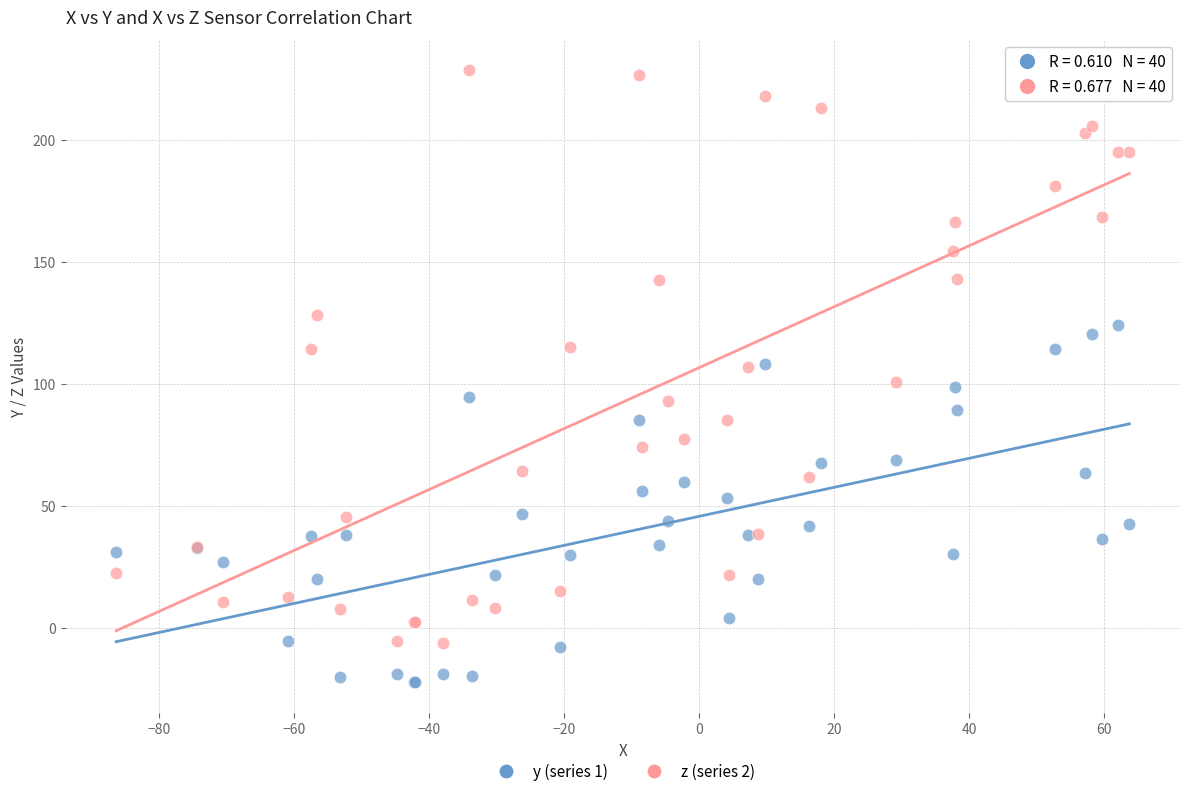

Which series contains the highest Y value?

z (series 2)